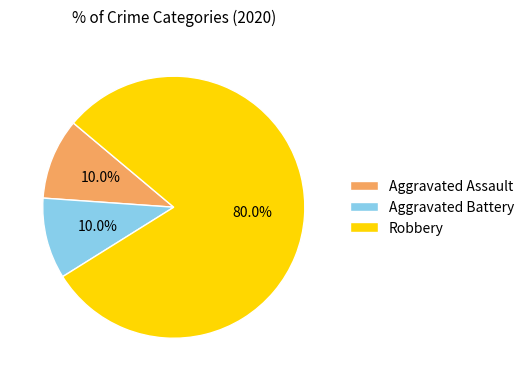

What is the ratio of the value at Robbery to the value at Aggravated Battery?

8.0